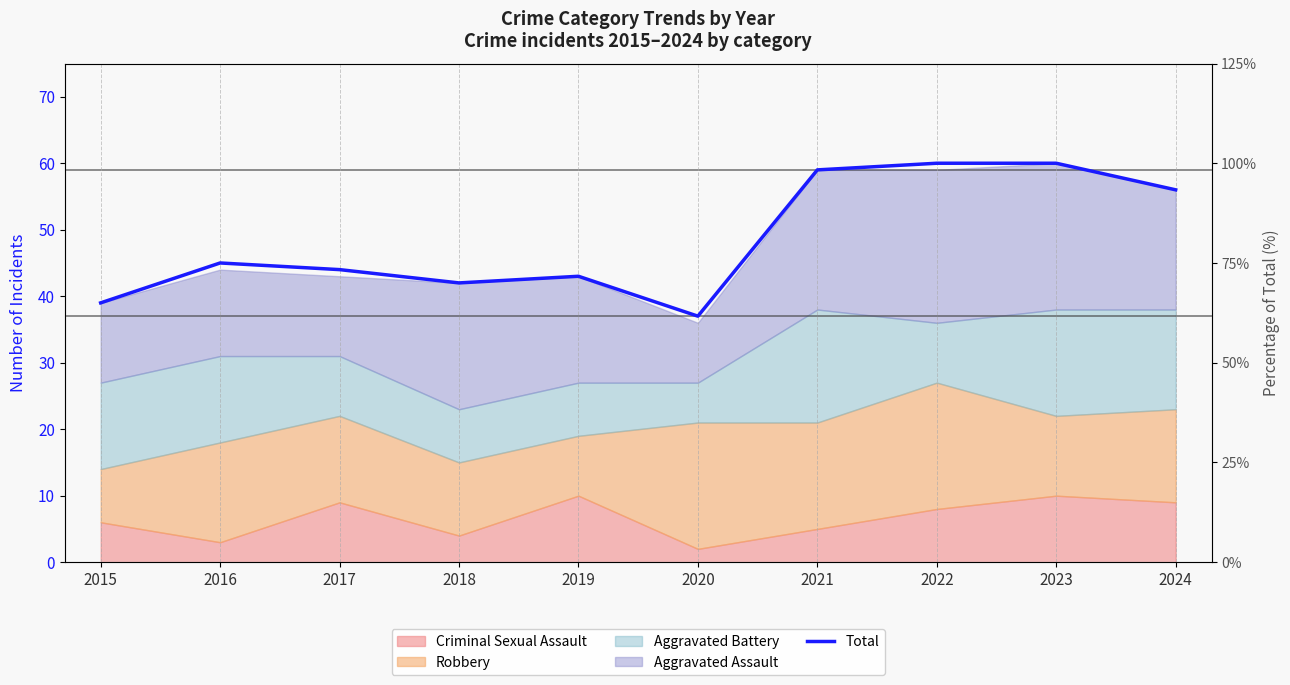

Where is the first local minimum?

2018